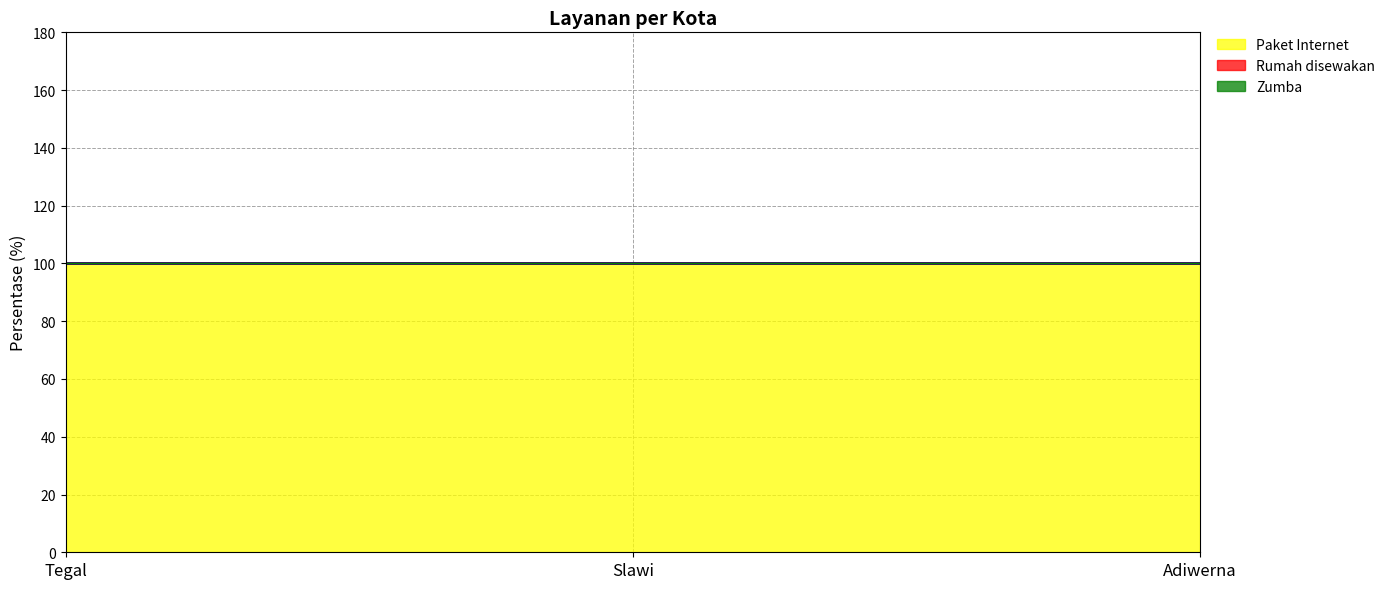

Rank the categories by Zumba value from lowest to highest.

Tegal, Slawi, Adiwerna